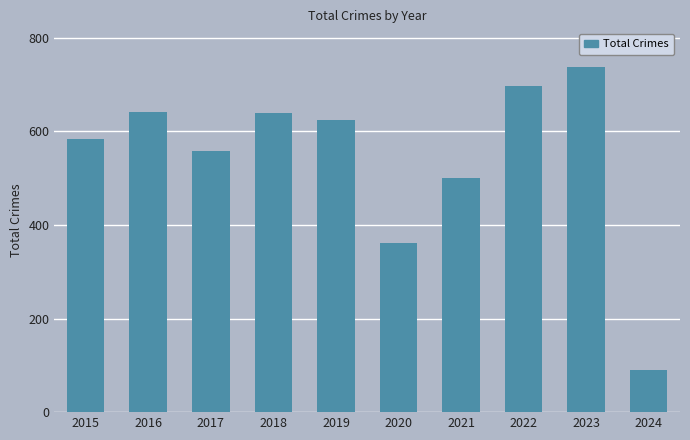

The value at 2020 is 206. True or false?

False